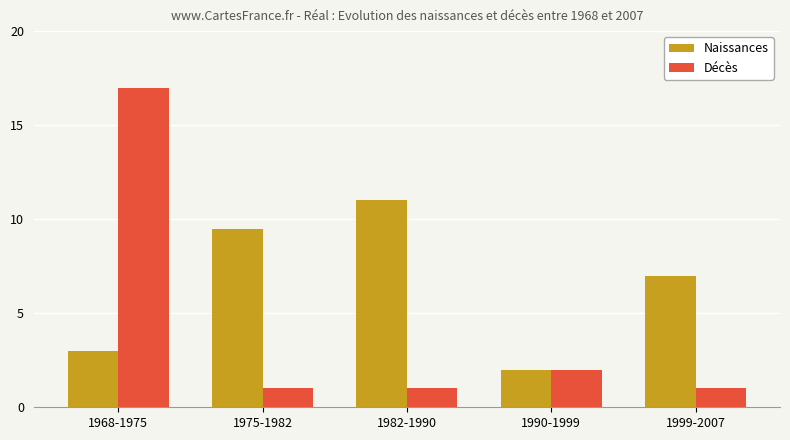

Count the number of categories in the chart.

5